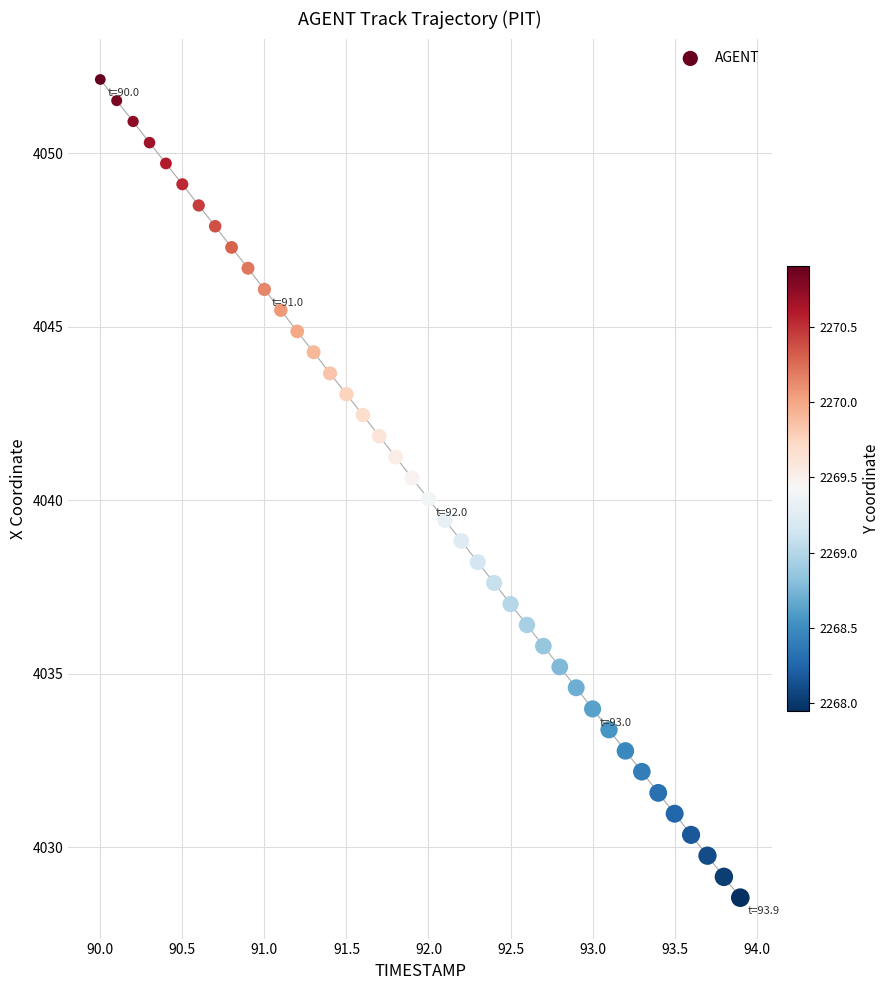

What is the range of Y values (max minus min)?

23.6